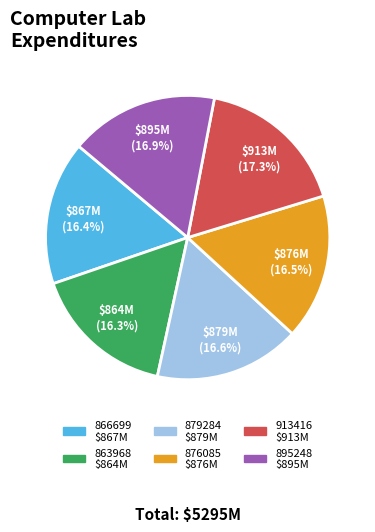

To the nearest percent, what portion does 913416 represent?

17%